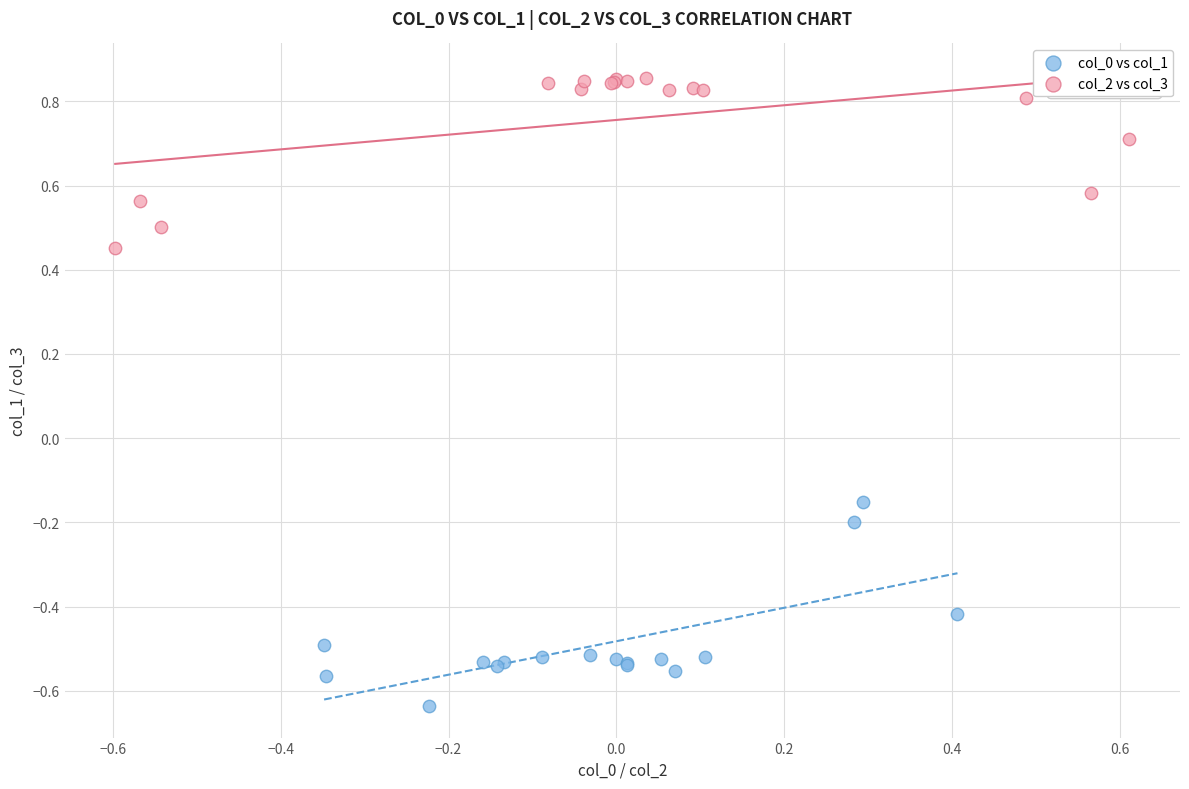

Which series reaches the maximum Y coordinate?

col_2 vs col_3